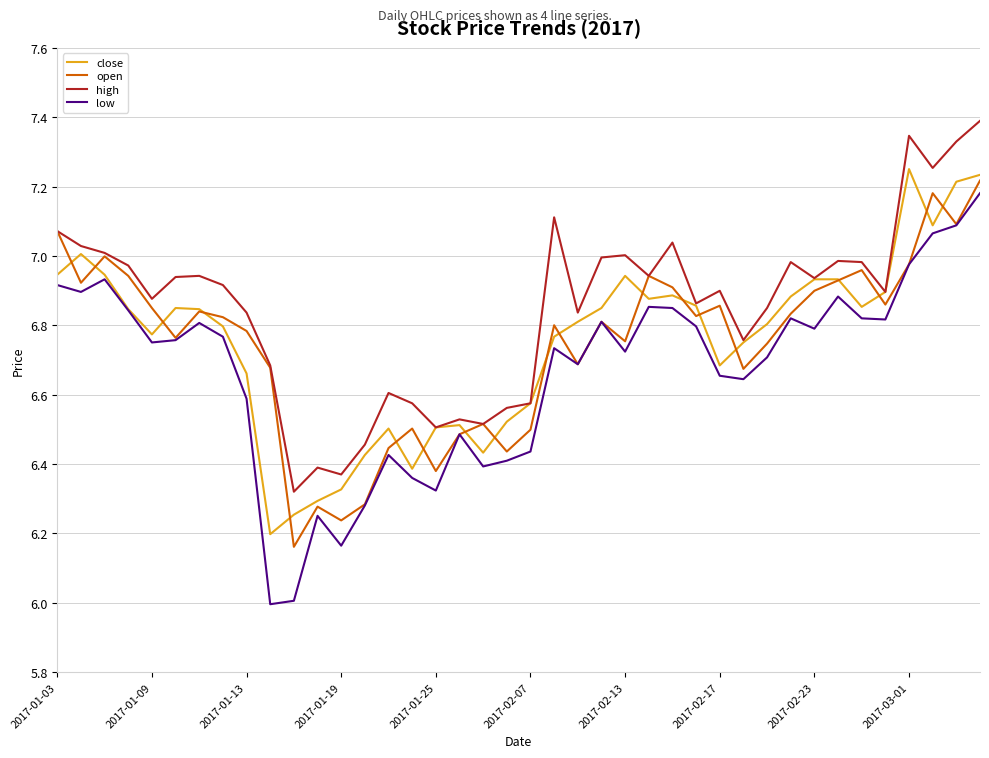

What is the sum of all high values?

274.1